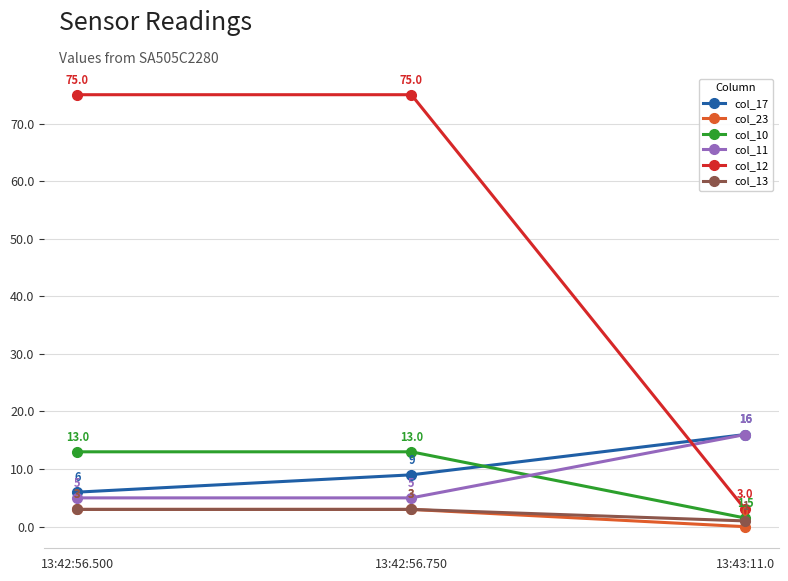

The value of col_10 at 13:42:56.750 is 13.0. True or false?

True